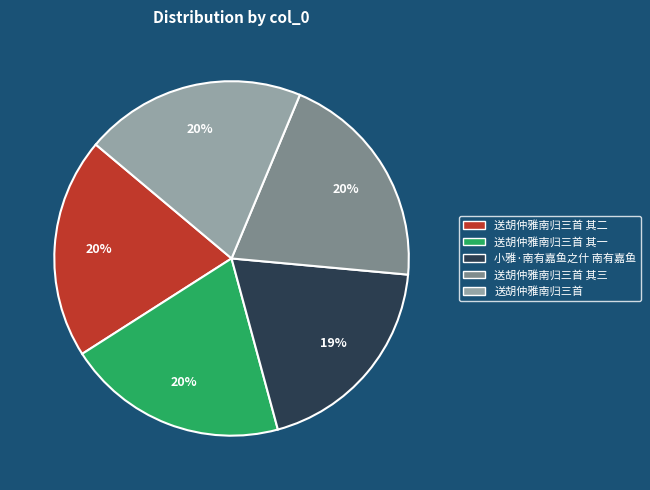

Does any single category account for the majority?

No